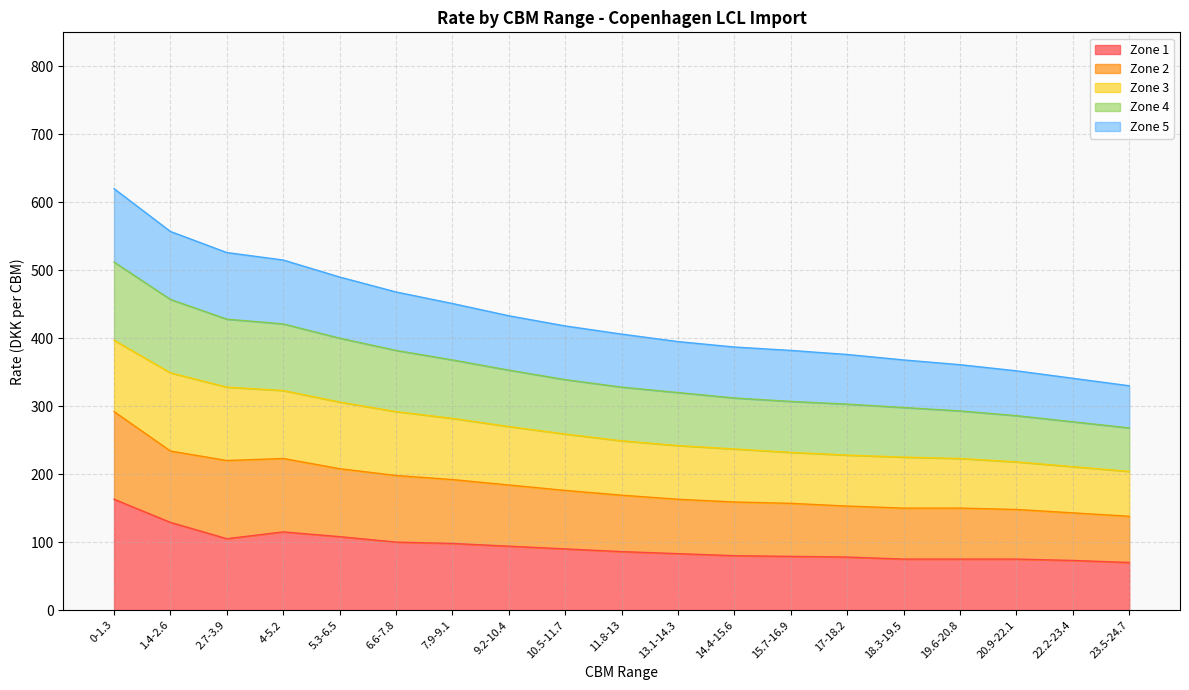

True or false: Zone 5 and Zone 4 intersect in this chart.

False